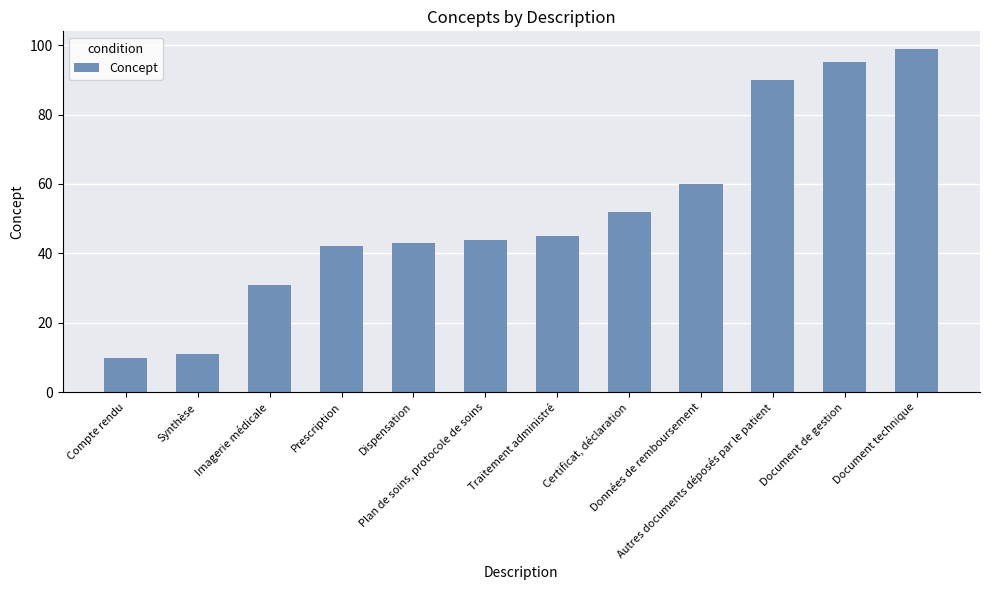

Between Imagerie médicale and Document de gestion, which is larger?

Document de gestion